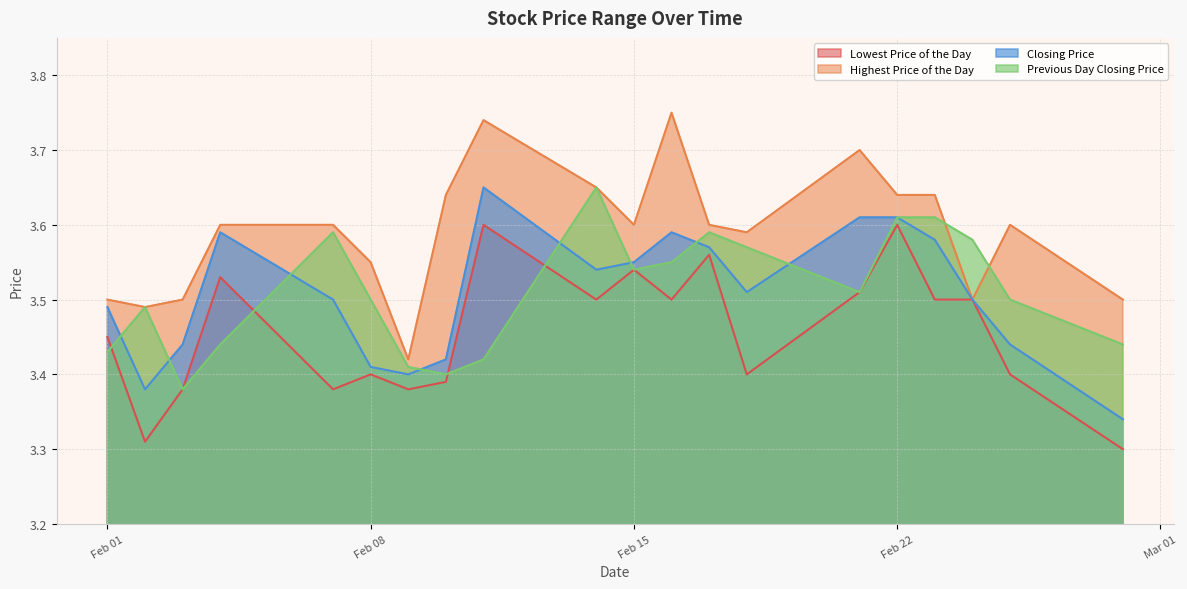

True or false: Previous Day Closing Price has a value of 4.9 at 20220221.

False